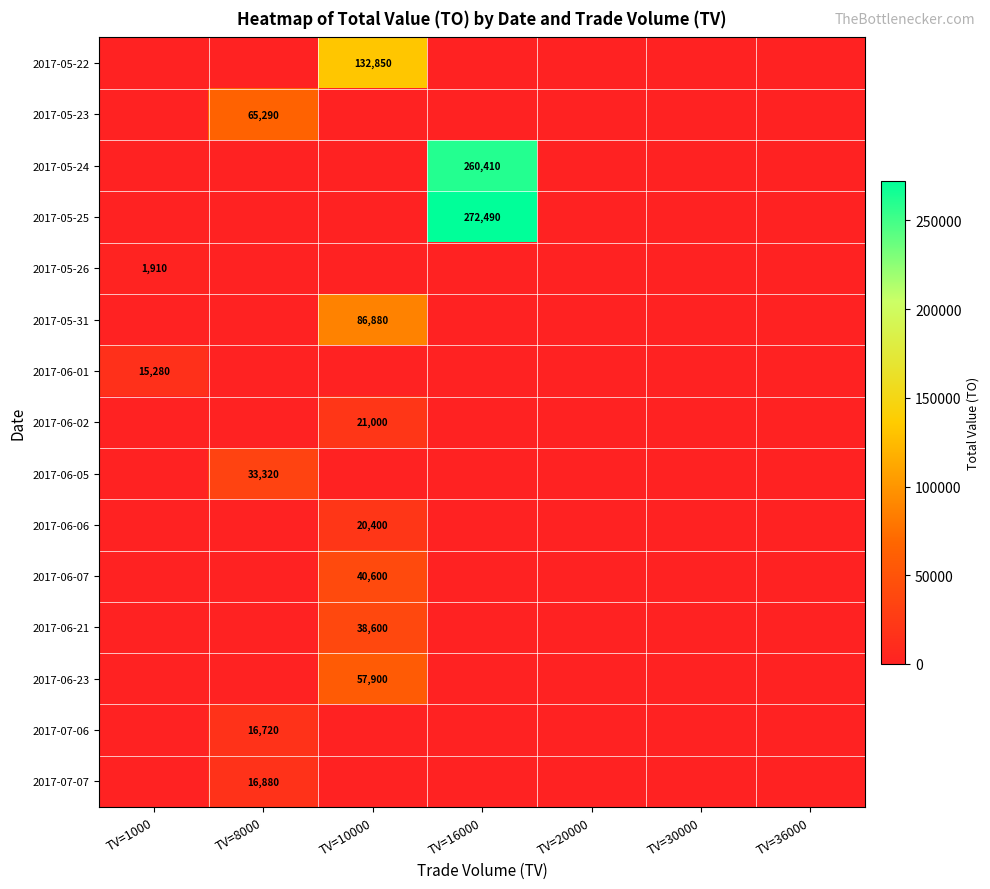

Is the value of 2017-07-06 at TV=8000 greater than the value of 2017-06-23 at TV=10000?

No